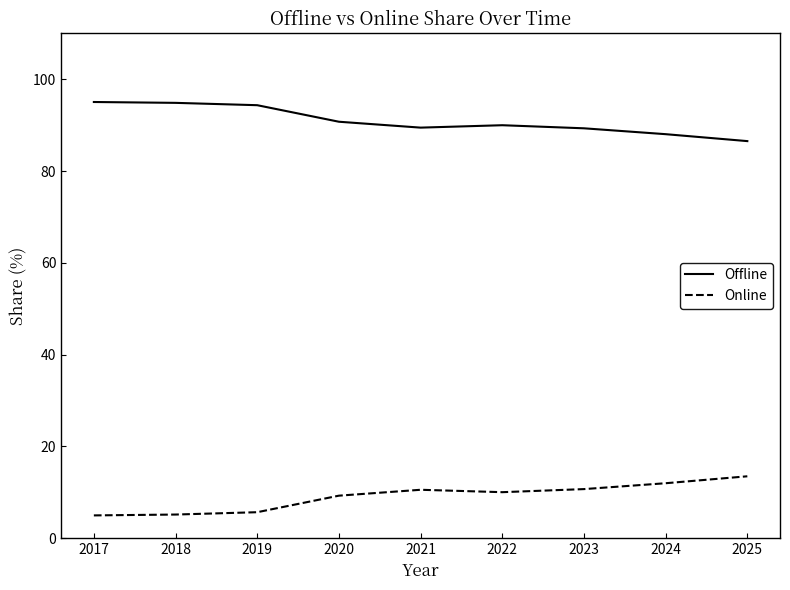

True or false: Offline has a value of 150.5 at 2024.

False